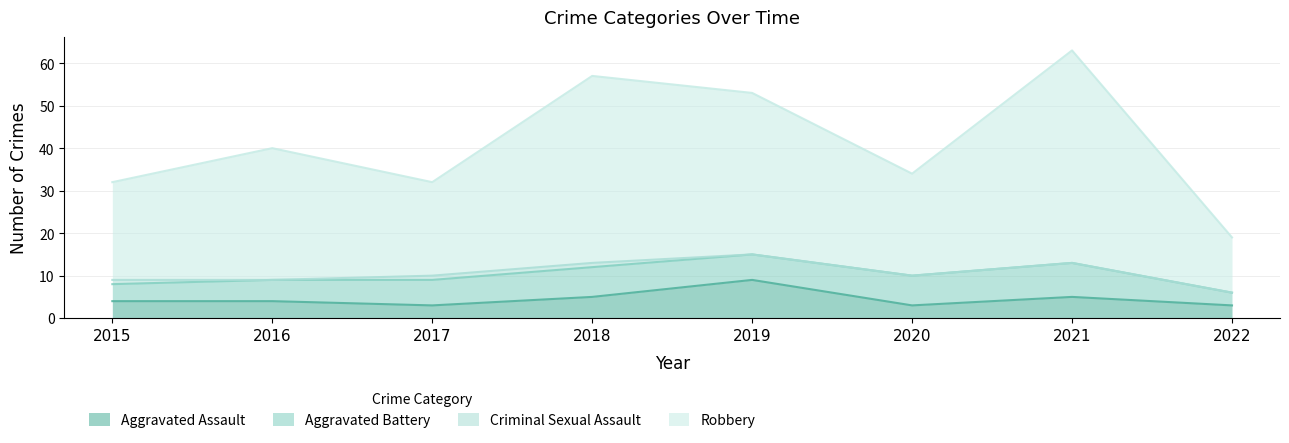

True or false: Robbery and Aggravated Assault cross at least once.

False